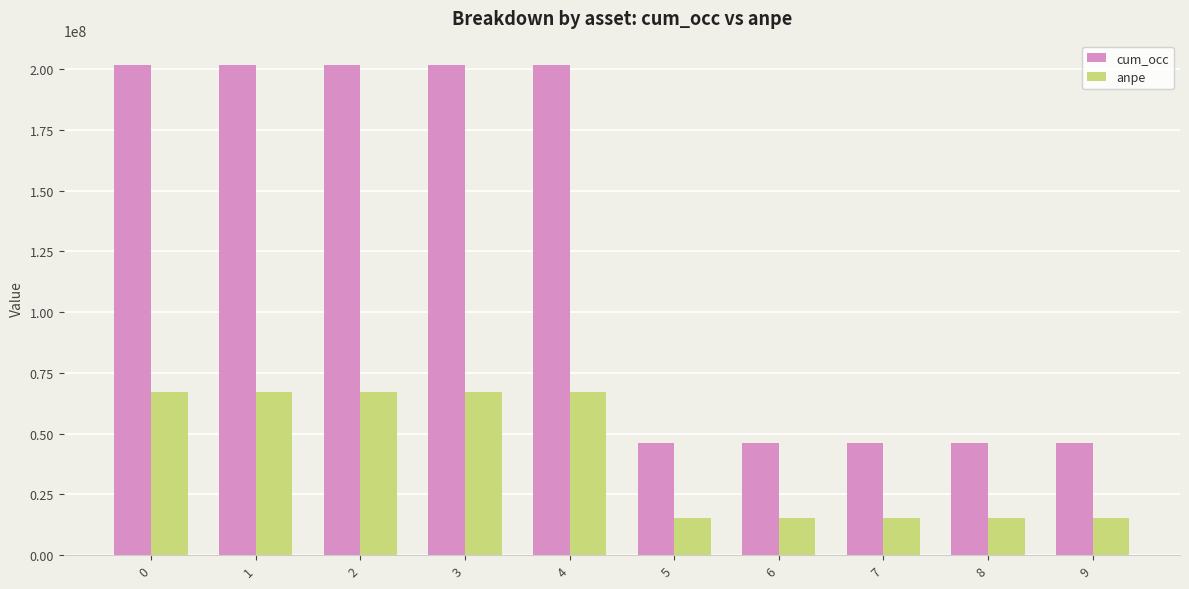

Is the value of cum_occ at 5 greater than the value of anpe at 7?

Yes